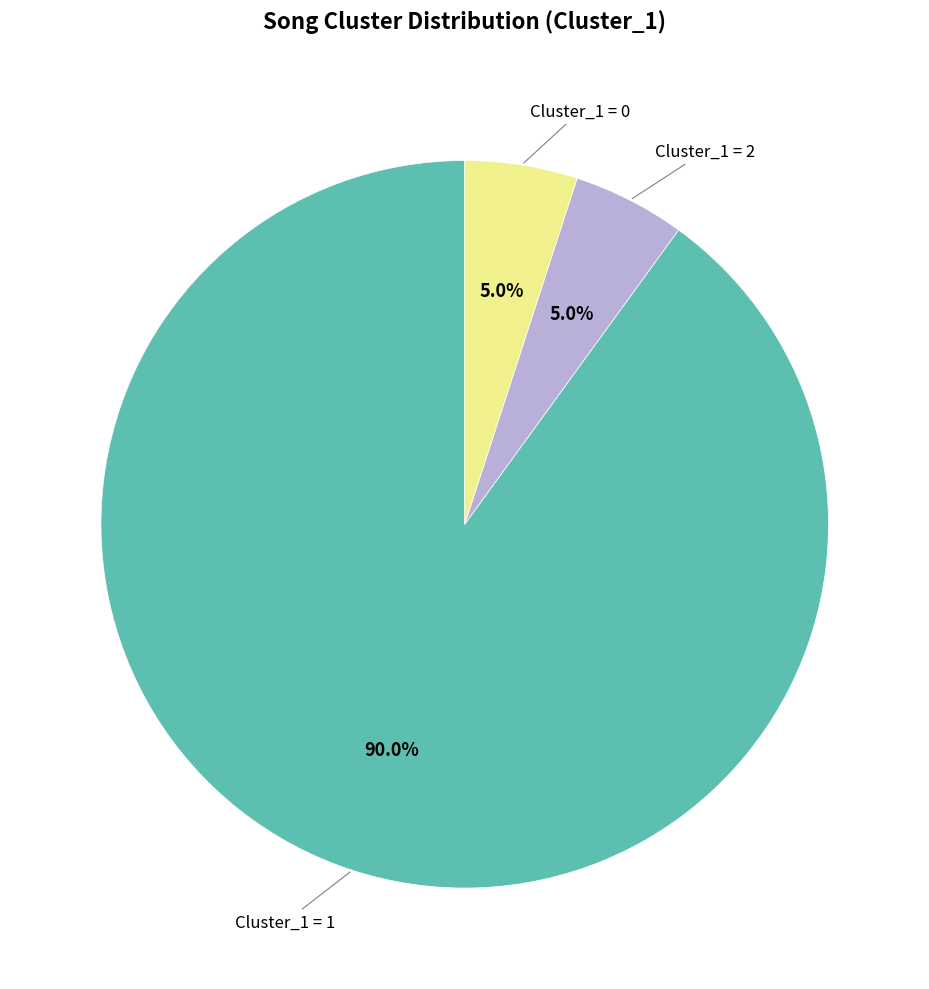

Count the number of slices in the pie.

3